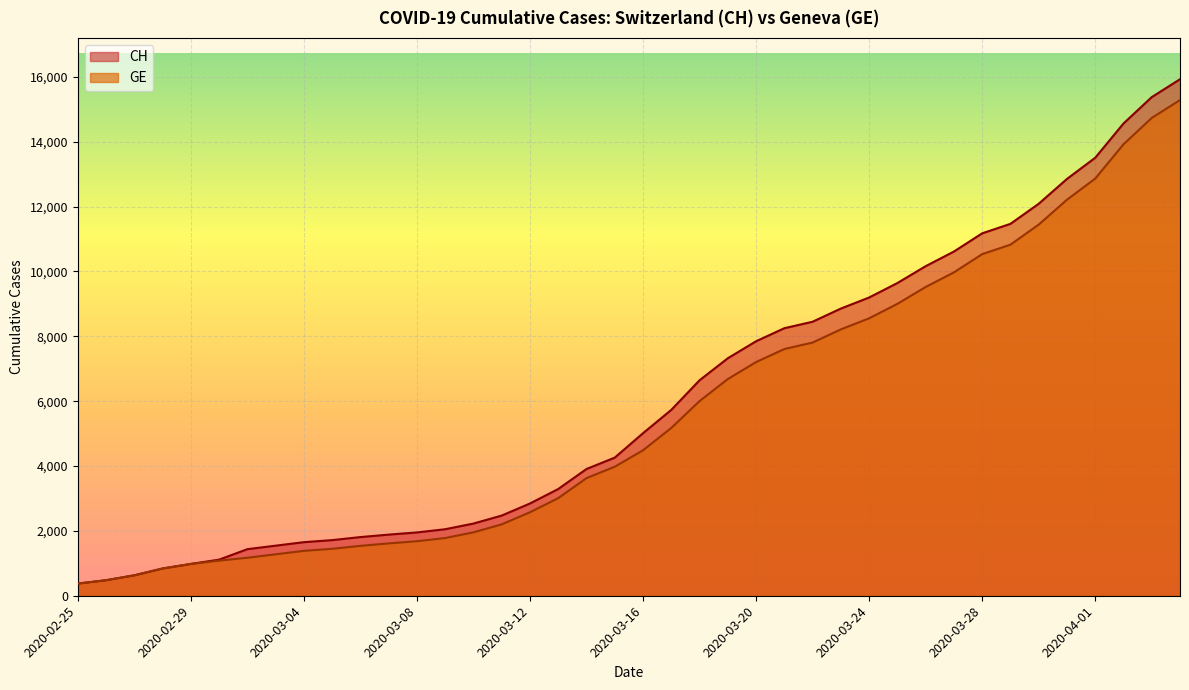

Where is CH nearest to the value 8150?

2020-03-21